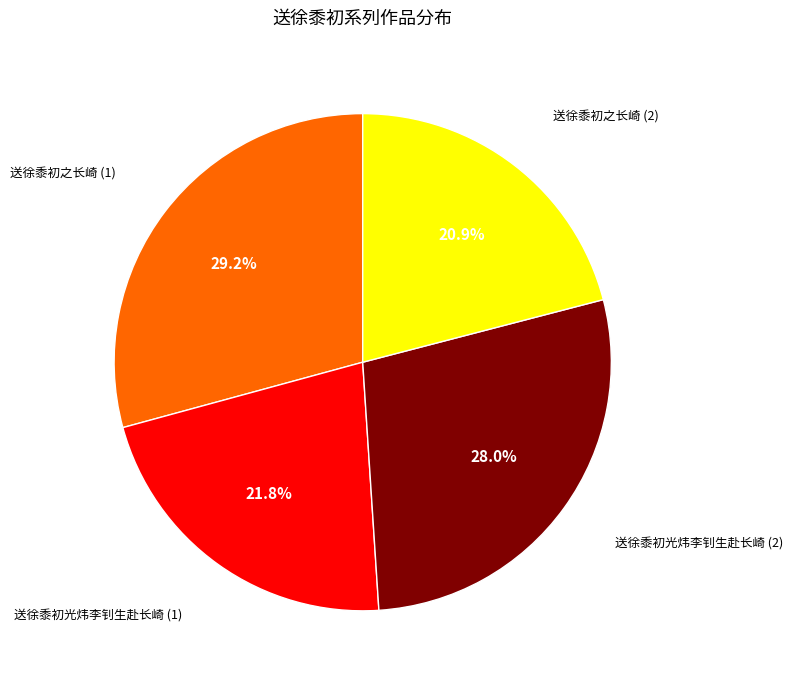

Count the number of slices in the pie.

4